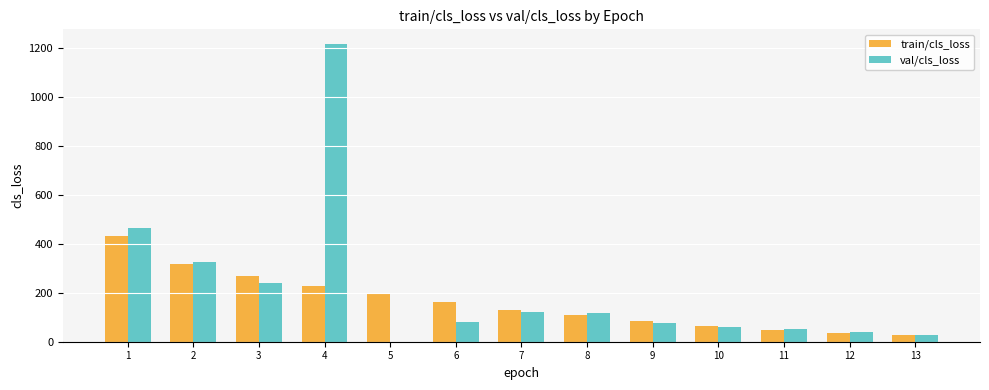

True or false: val/cls_loss has a value of 62.1 at 10.

True